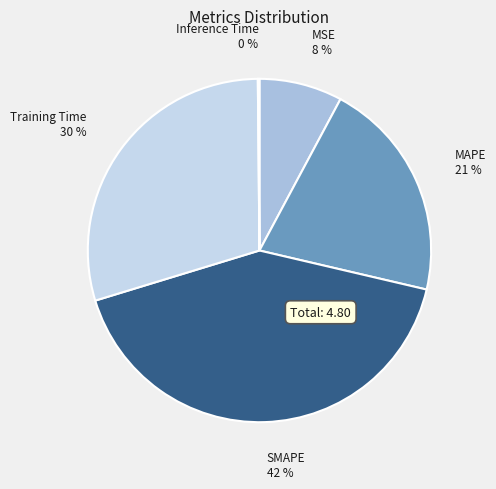

Which category has the biggest portion of the pie?

SMAPE